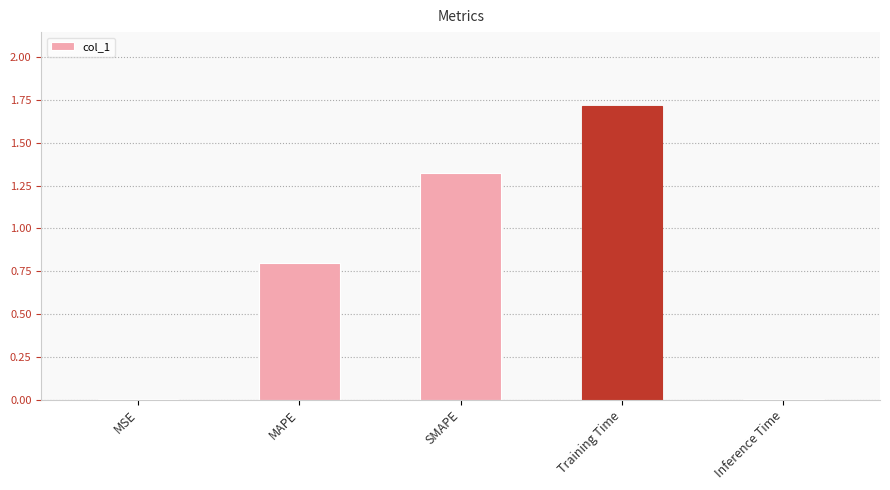

What is the sum of all values?

3.9